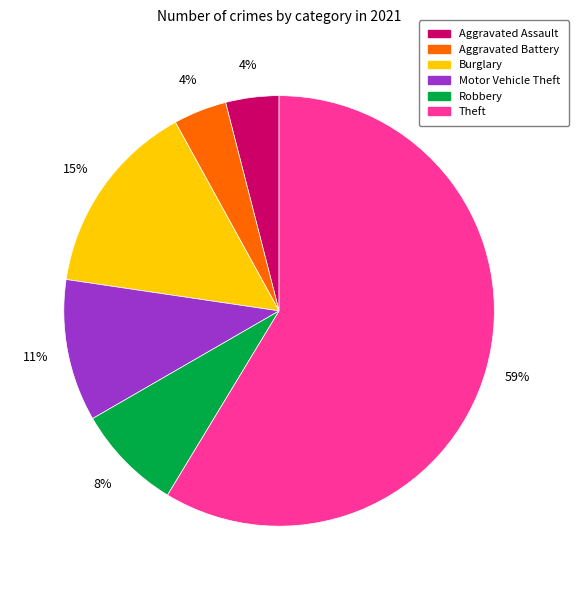

To the nearest percent, what is the average slice percentage?

17%